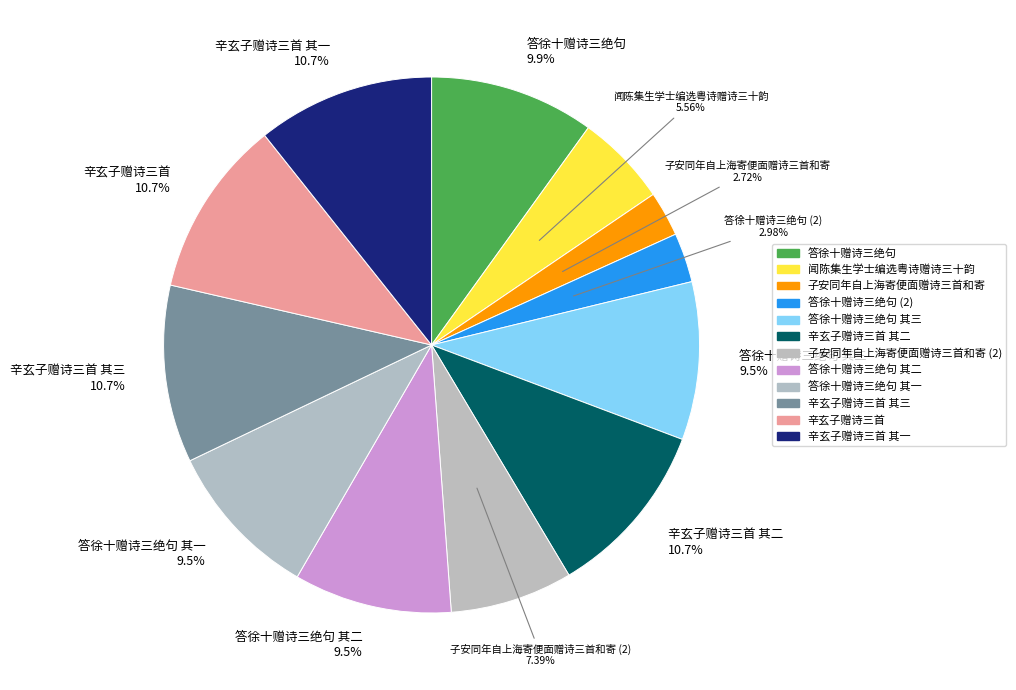

The 辛玄子赠诗三首 slice represents 18% of the pie. True or false?

False